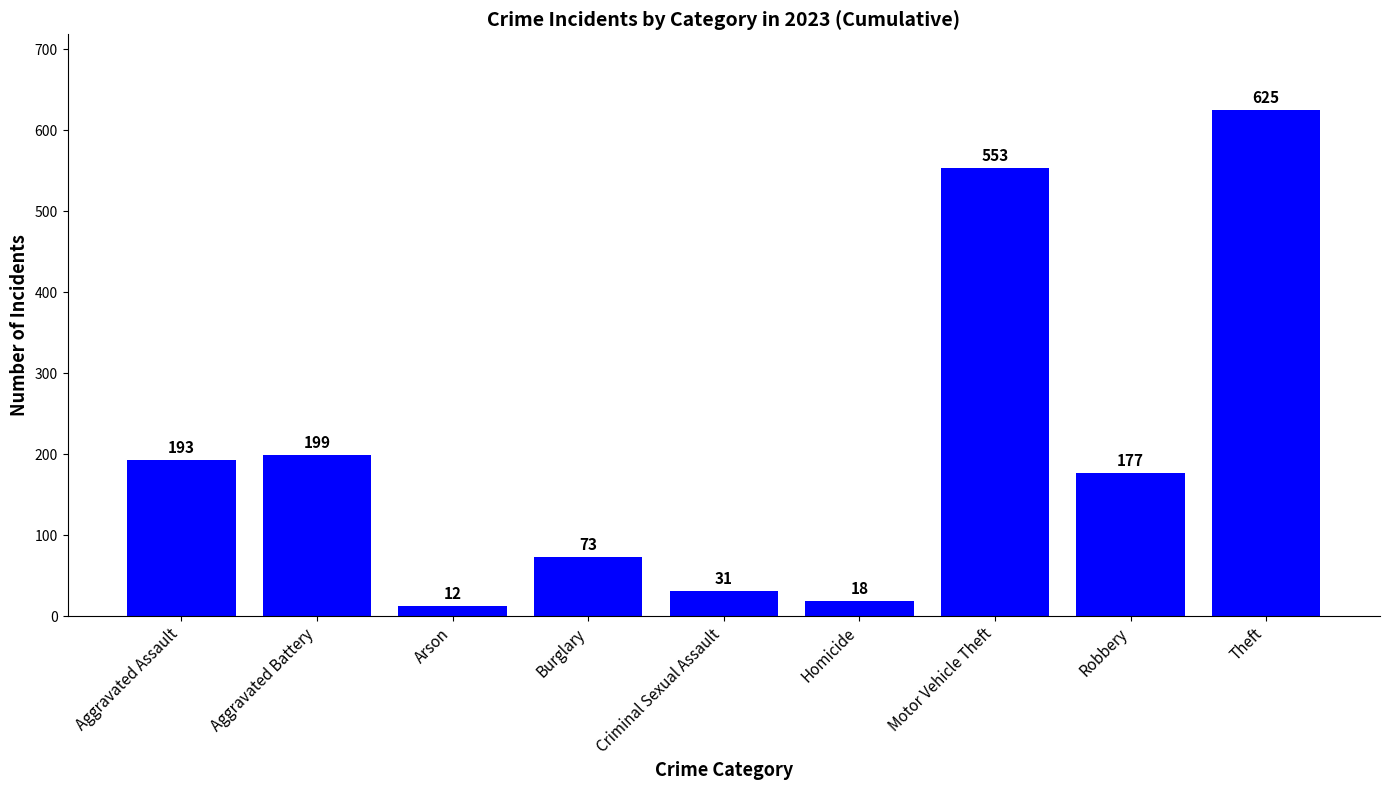

Which has a higher value, Burglary or Aggravated Battery?

Aggravated Battery